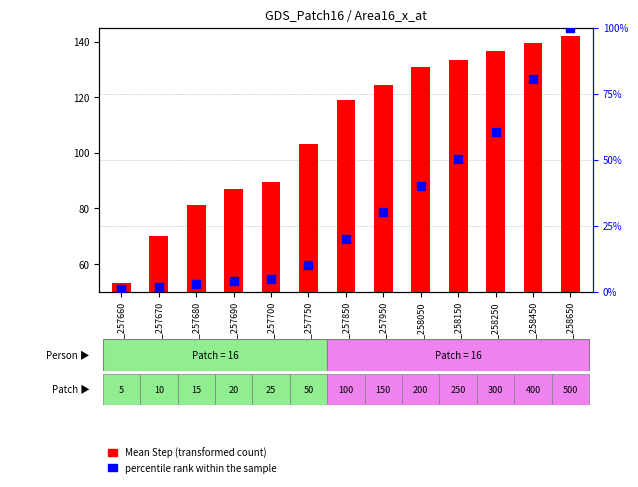

Which series has the largest total across all categories?

Mean Step (transformed count)